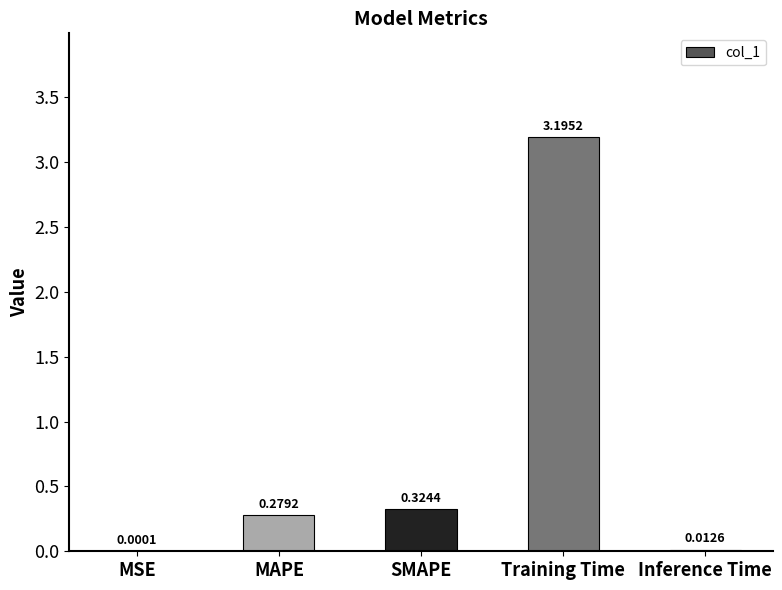

Between SMAPE and Inference Time, which is larger?

SMAPE